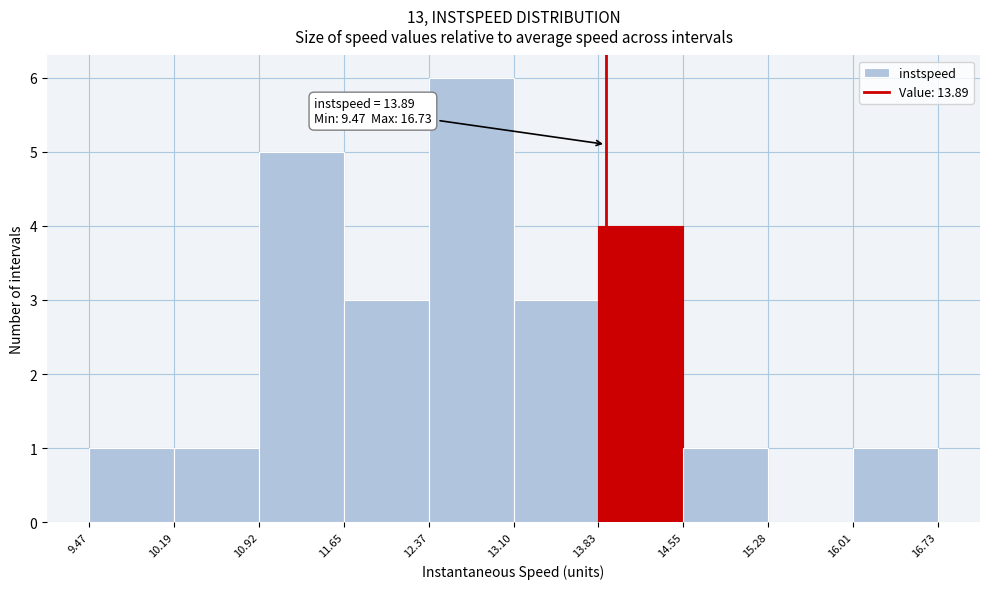

Which range on the x-axis has the tallest bar?

12.37 to 13.10